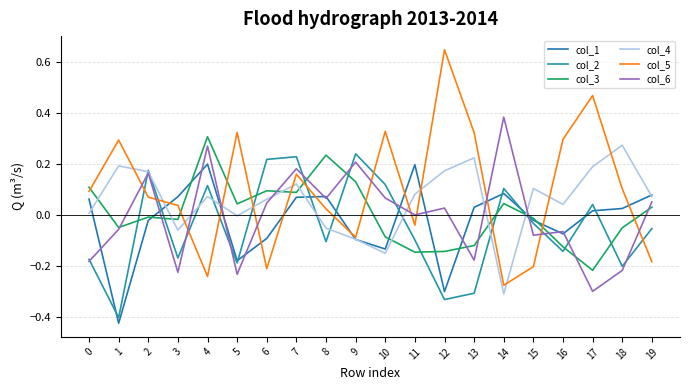

Does the chart have visible grid lines?

Yes